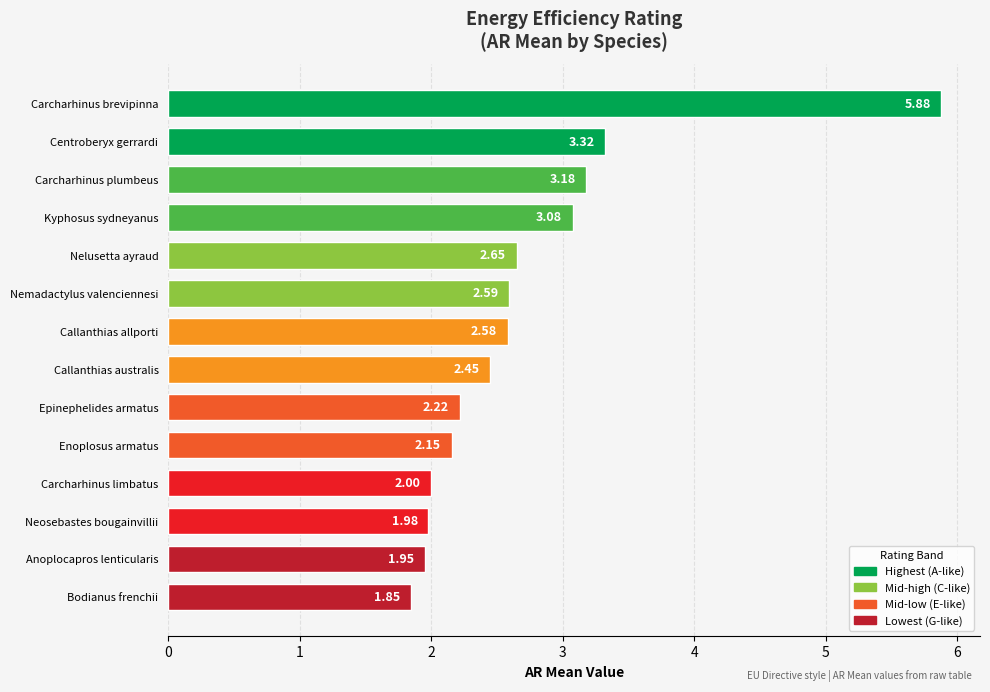

Approximately how many times larger is the value at Anoplocapros lenticularis compared to Enoplosus armatus?

0.9